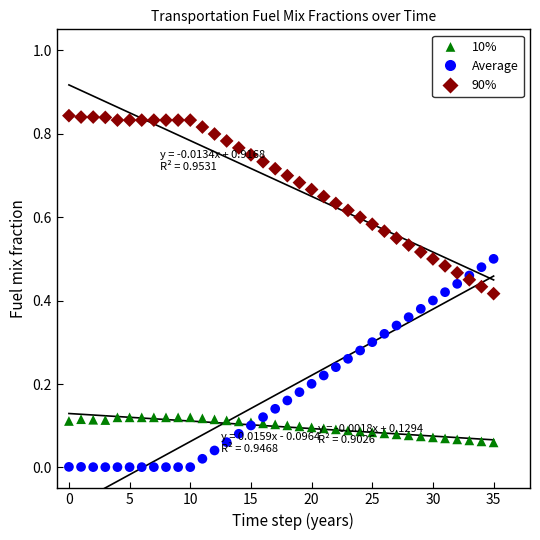

Which series reaches the maximum Y coordinate?

90%